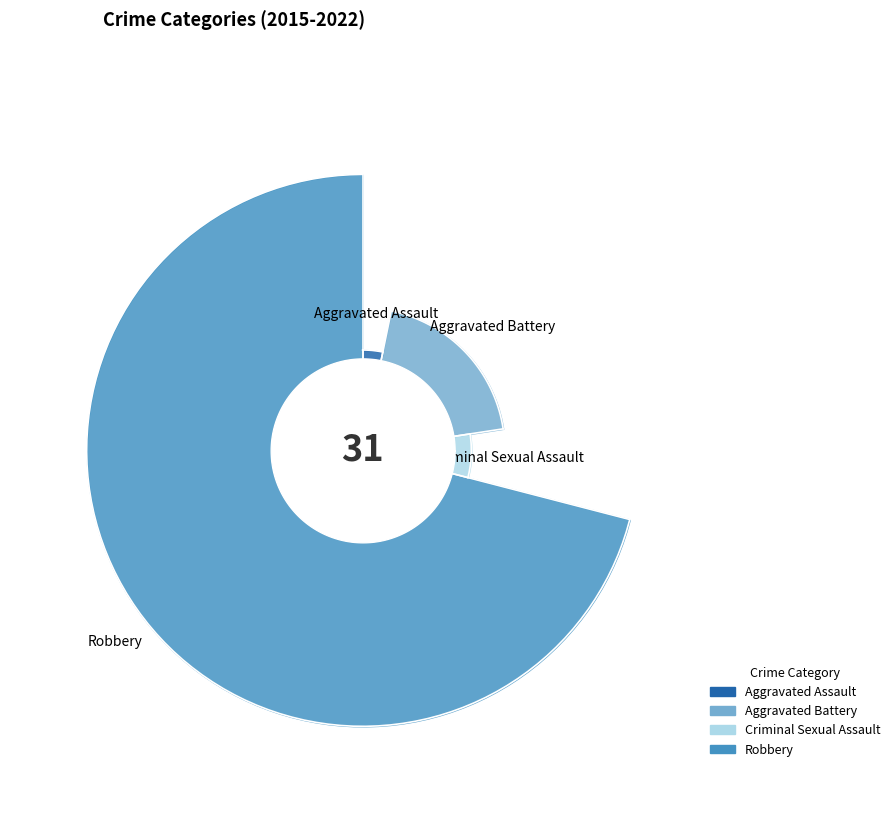

Which category accounts for the majority?

Robbery